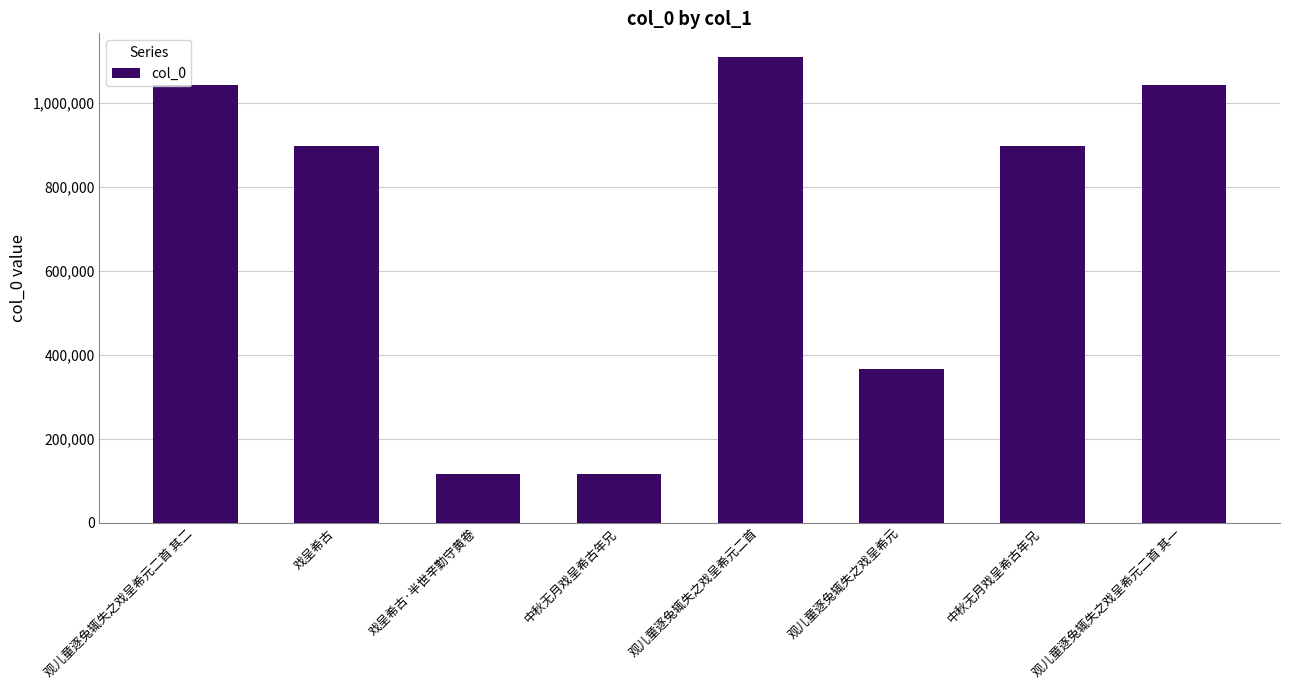

How many data points are less than 896854?

4